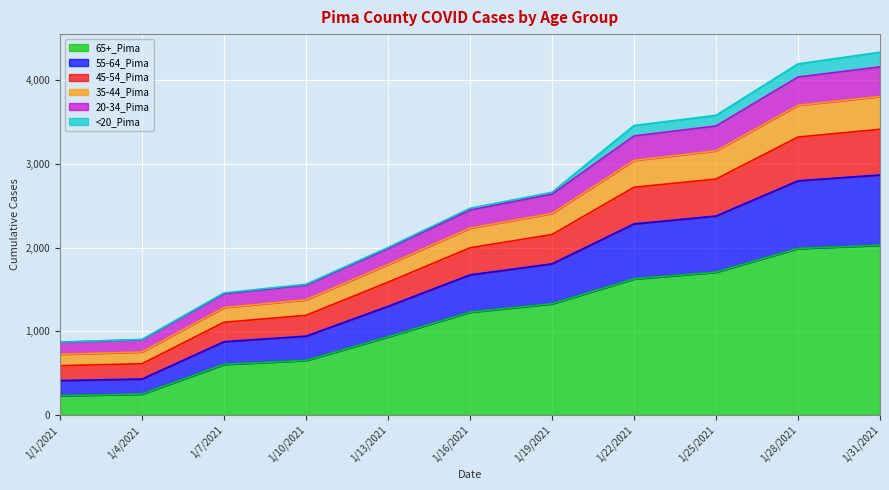

True or false: 20-34_Pima has a value of 972 at 1/1/2021.

False